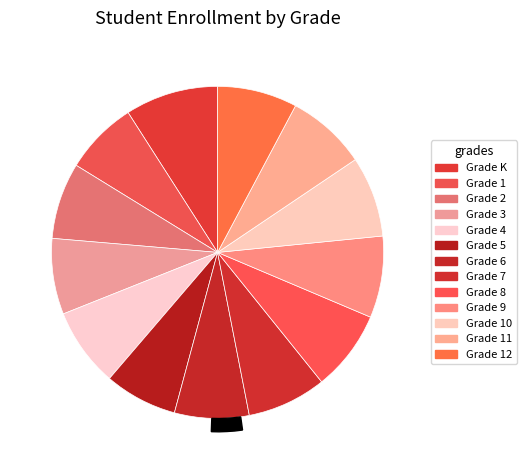

To the nearest percent, what portion does Grade 8 represent?

8%